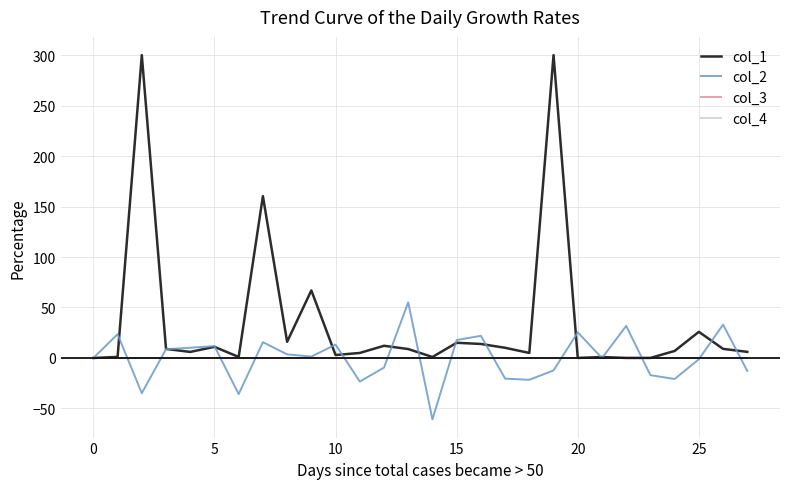

Does the chart have visible grid lines?

Yes